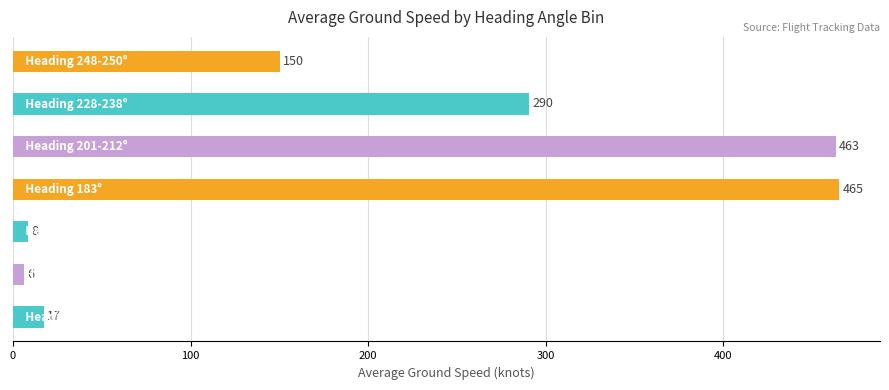

What is the minimum value shown in the chart?

6.0